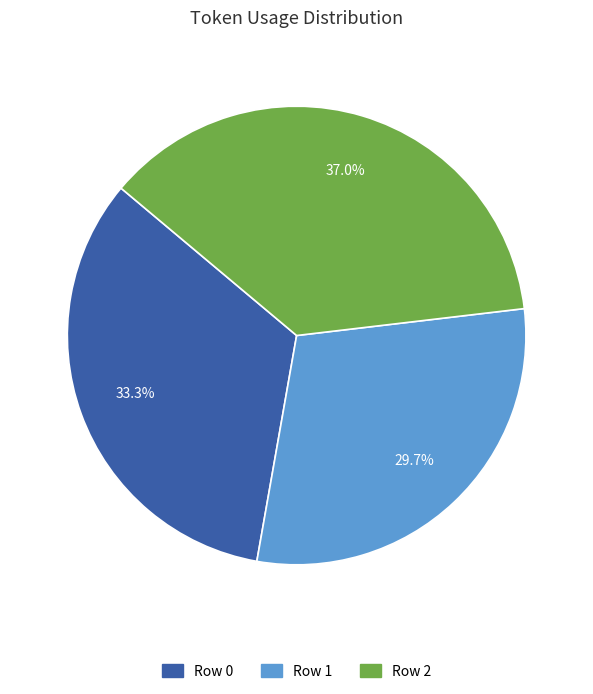

Combined, do Row 0 and Row 1 account for over 50%?

Yes